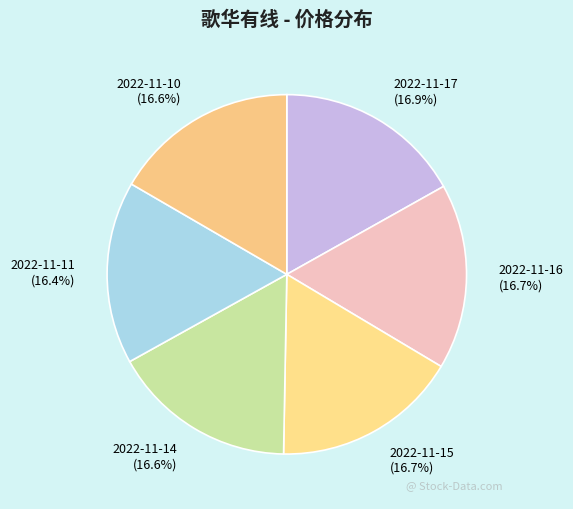

To the nearest percent, what is the average slice percentage?

17%